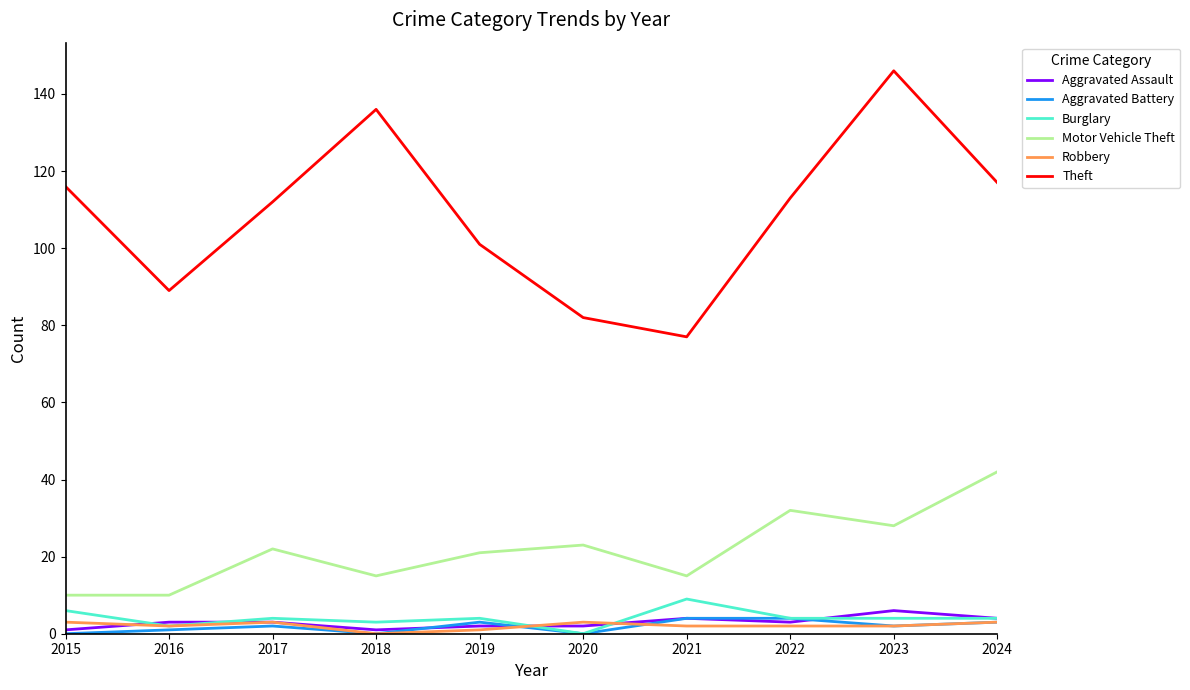

True or false: Burglary has a value of 4 at 2019.

True